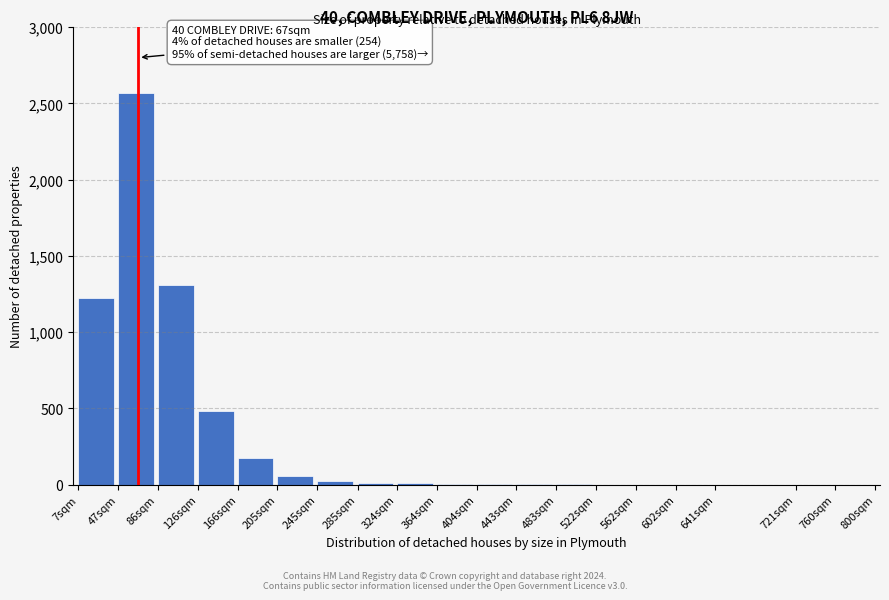

Approximately how many times larger is the value at 126sqm compared to 166sqm?

2.7